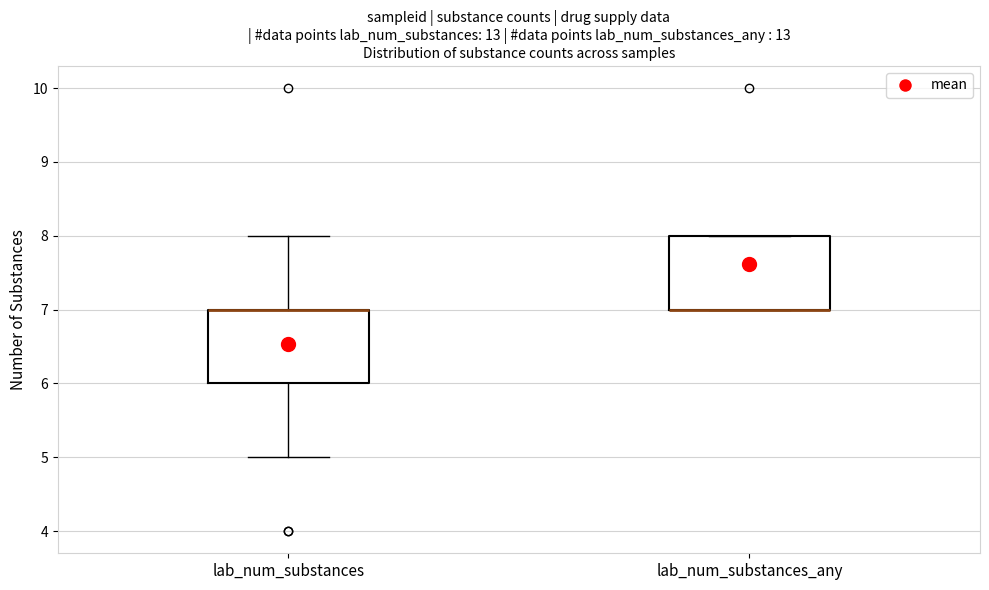

Reading left to right, read every box against the y-axis: the position of its median line, the range the box covers, and the ends of its whiskers. The values are not printed on the chart, so give them approximately, as read against the axis.

lab_num_substances: median 7 (drawn on the box's upper edge), box 6 to 7, whiskers 5 to 8
lab_num_substances_any: median 7 (drawn on the box's lower edge), box 7 to 8, whiskers 7 to 8